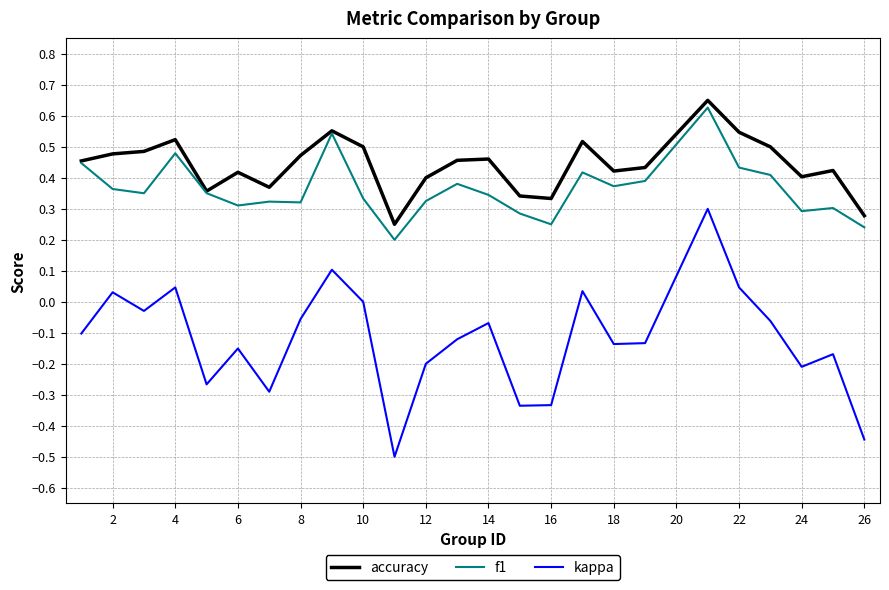

Which series has the largest range (max minus min)?

kappa